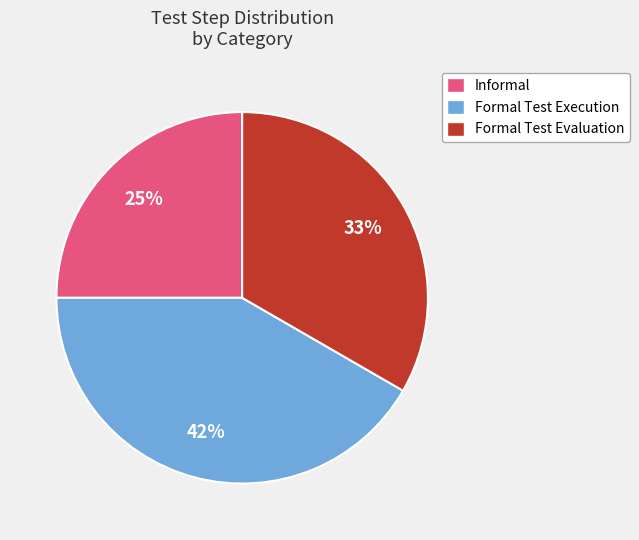

To the nearest percent, what is the difference between the largest and smallest slice percentages?

17%